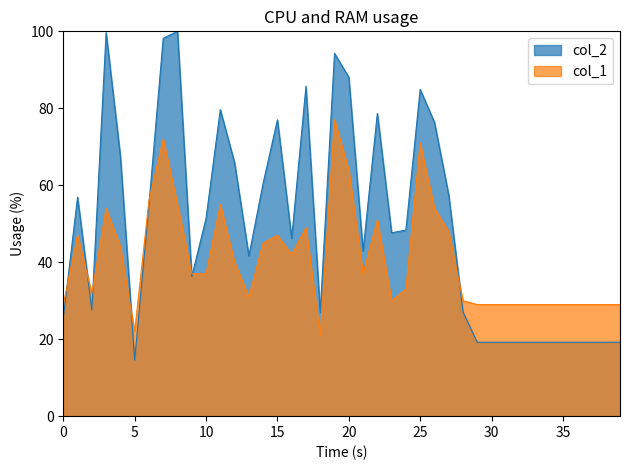

What is the difference between the maximum and second lowest values in the col_1 series?

55.0